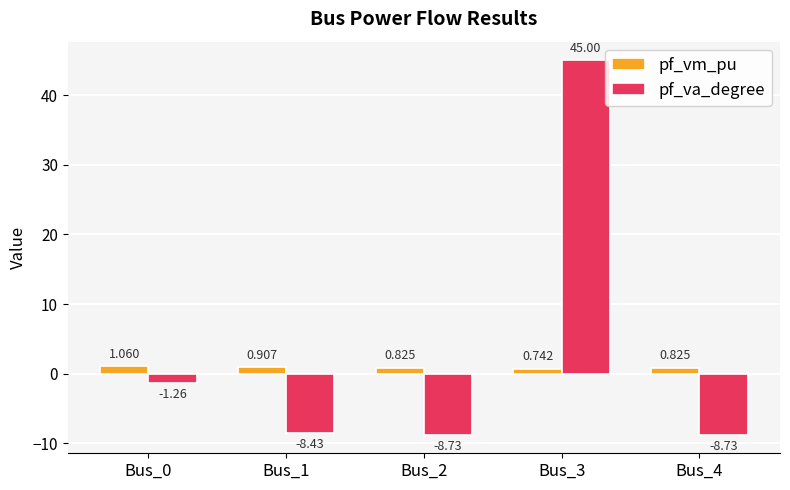

Rank the series at Bus_0 from lowest to highest value.

pf_va_degree, pf_vm_pu